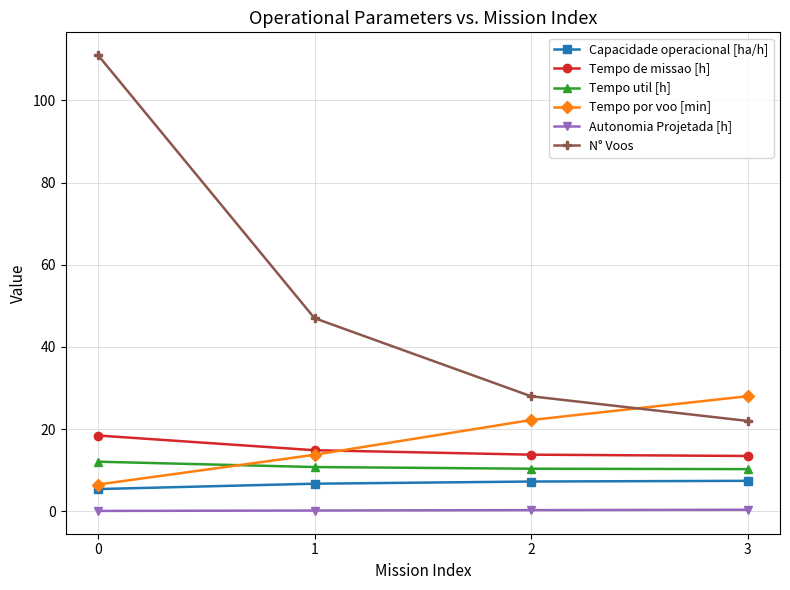

Between 0 and 1, which series saw the biggest shift?

N° Voos